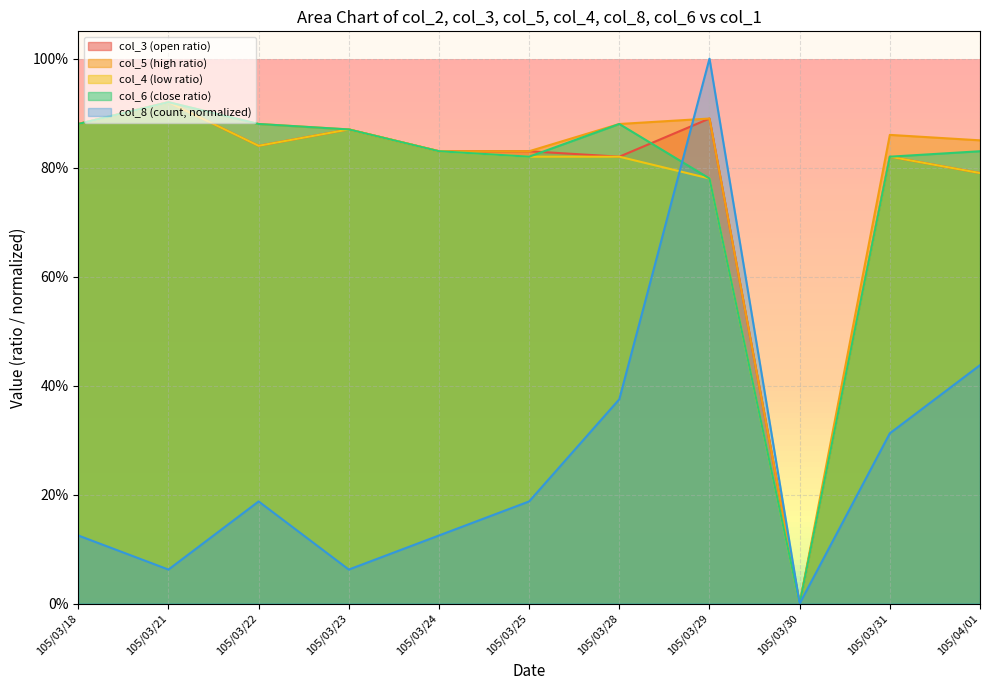

Where do col_8 and col_5 first cross each other?

105/03/28 and 105/03/29